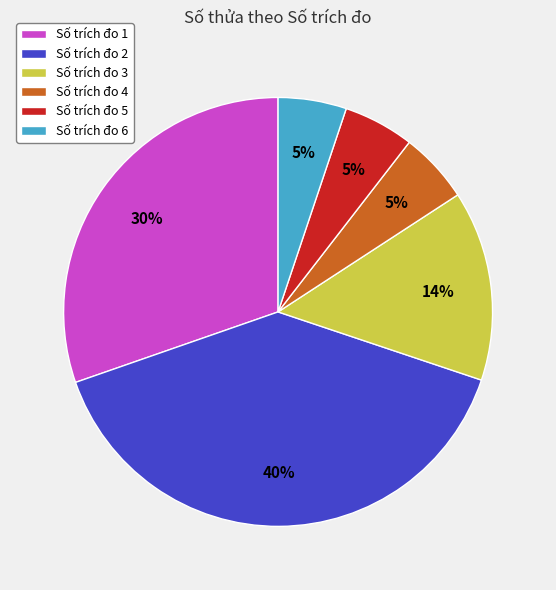

True or false: Số trích đo 3 accounts for 22% of the total.

False